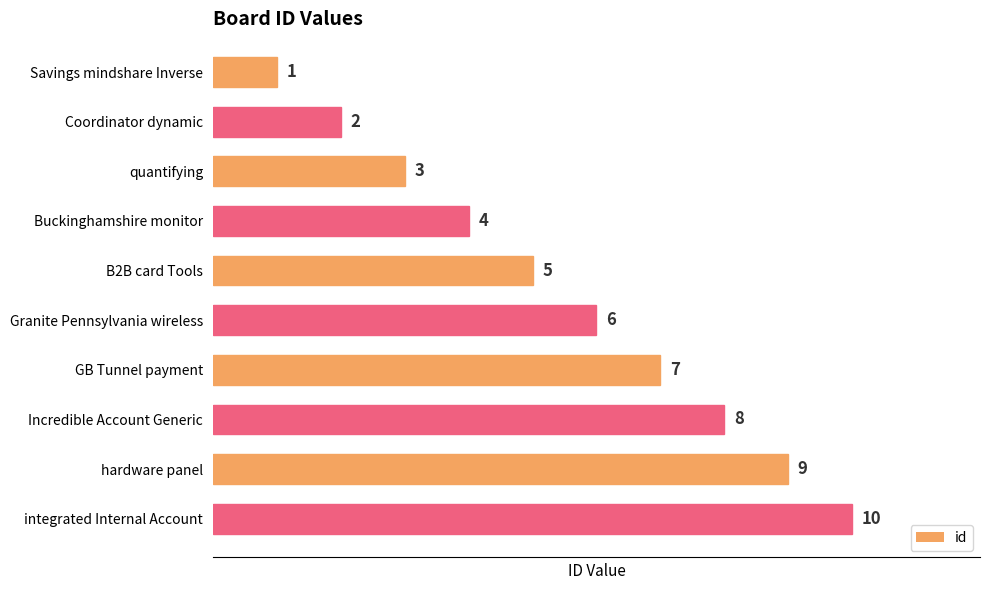

True or false: the data shows 7 at GB Tunnel payment.

True